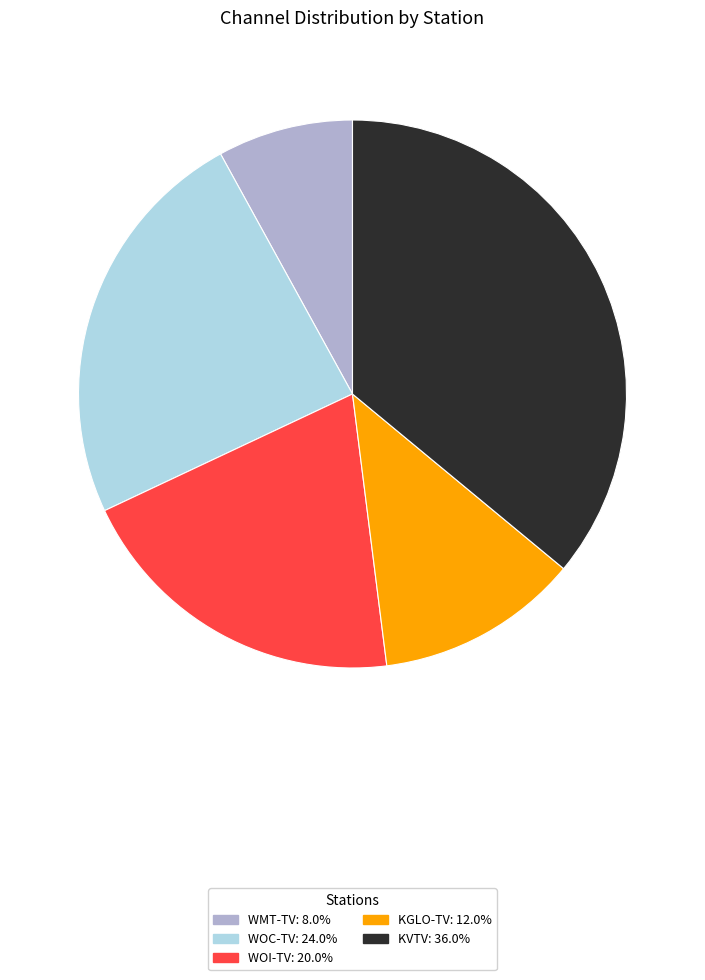

Rank the categories by value from lowest to highest.

WMT-TV, KGLO-TV, WOI-TV, WOC-TV, KVTV